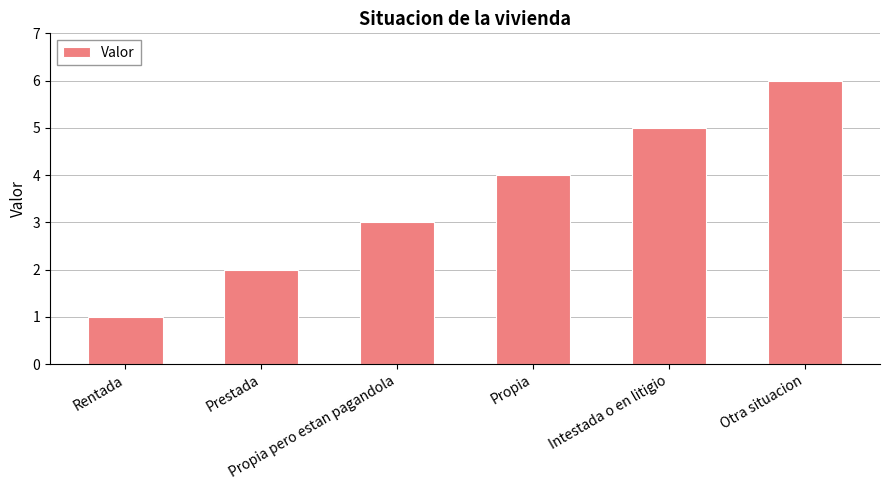

True or false: the data shows 5 at Intestada o en litigio.

True